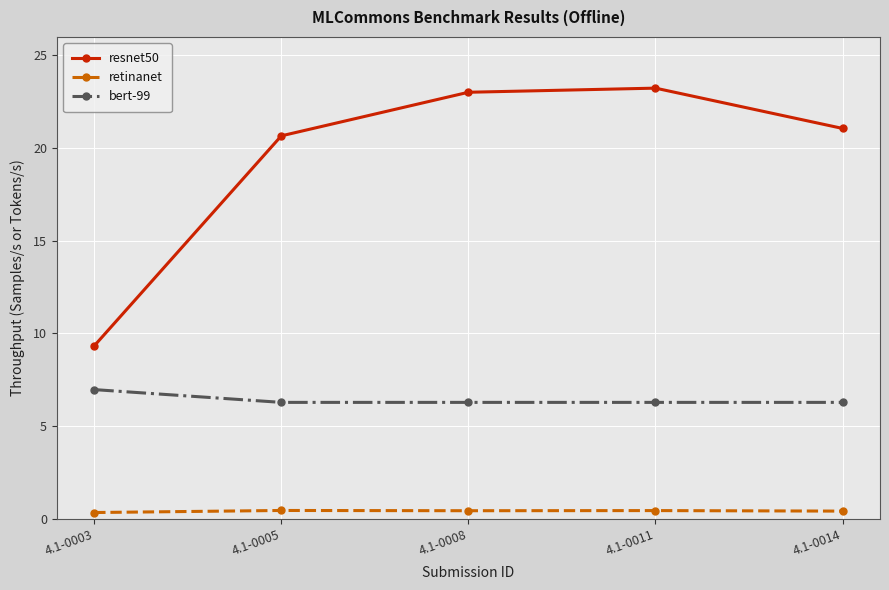

What is the difference between the highest and lowest values at 4.1-0003?

9.0